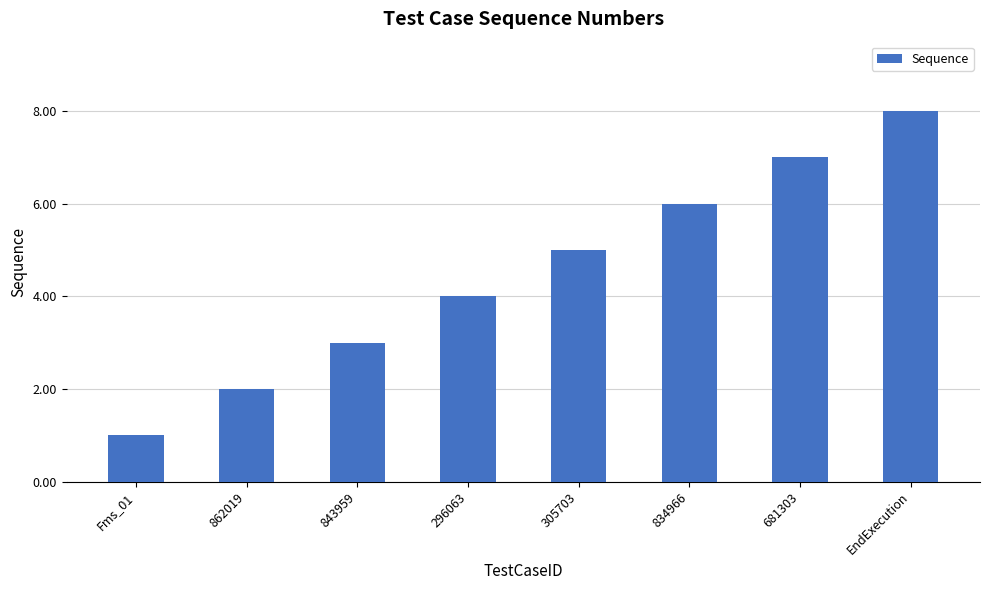

The chart shows a value of 3 at 843959. True or false?

True